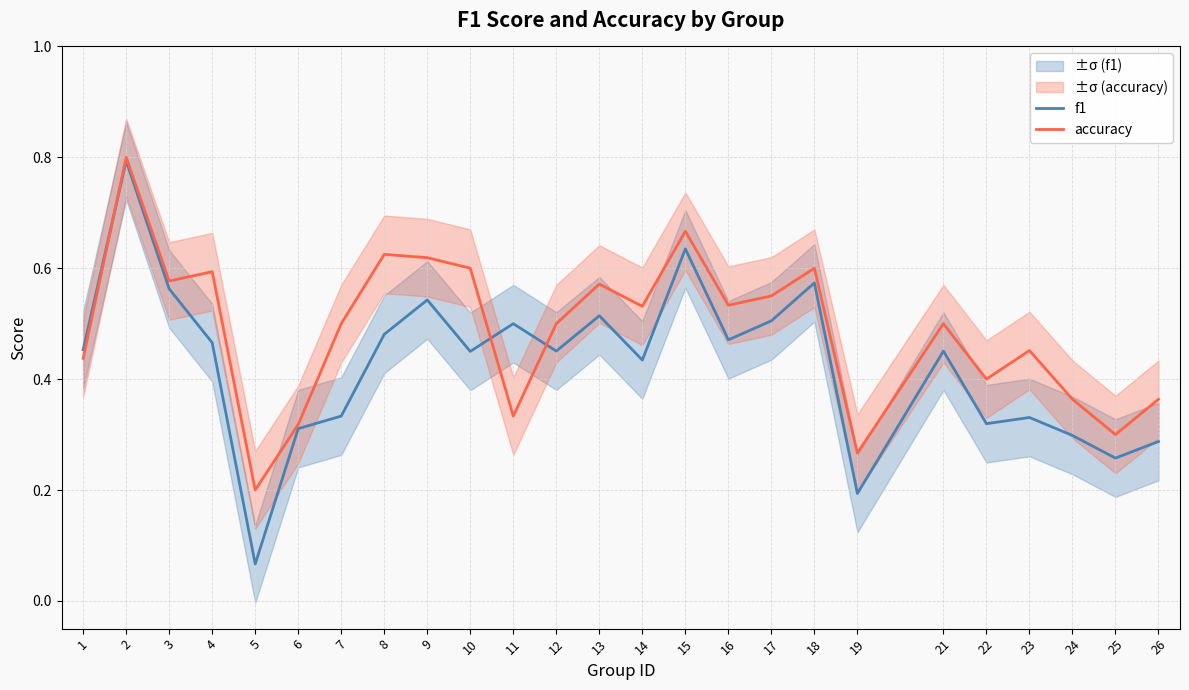

True or false: accuracy has more than 0 interior local peaks.

True